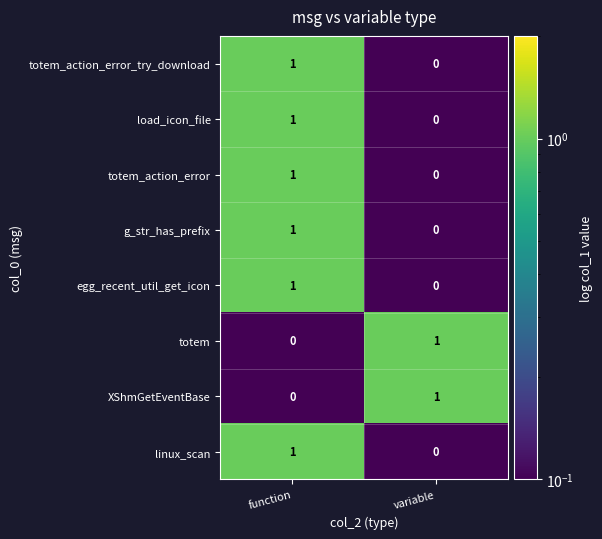

At which category is the sum across all series the highest?

function